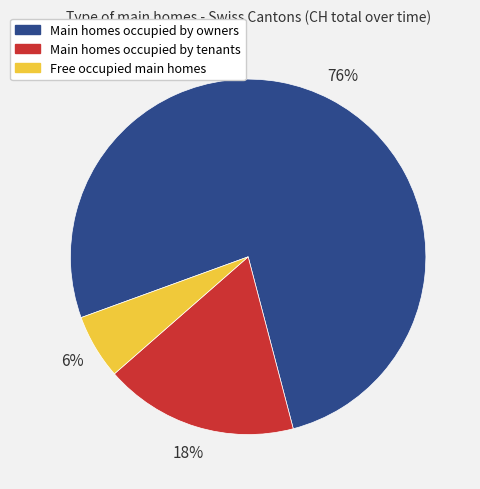

Count the number of slices in the pie.

3